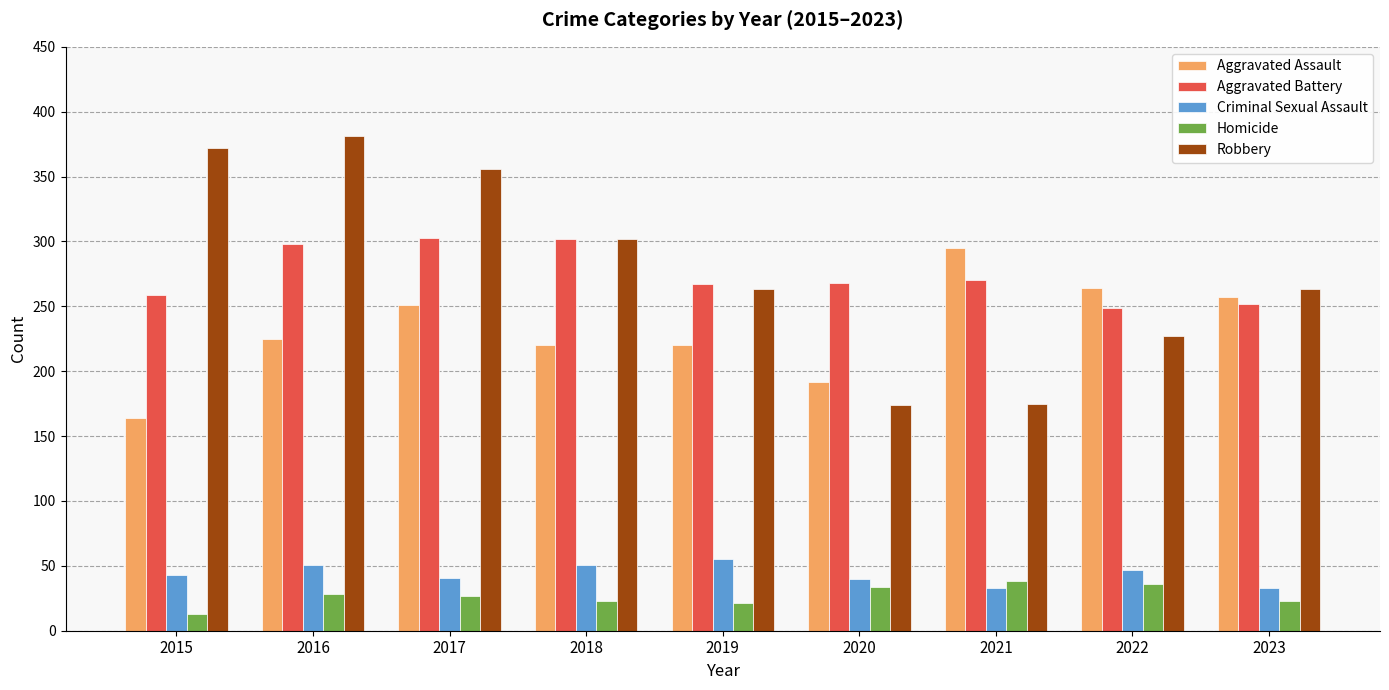

What is the smallest value displayed?

13